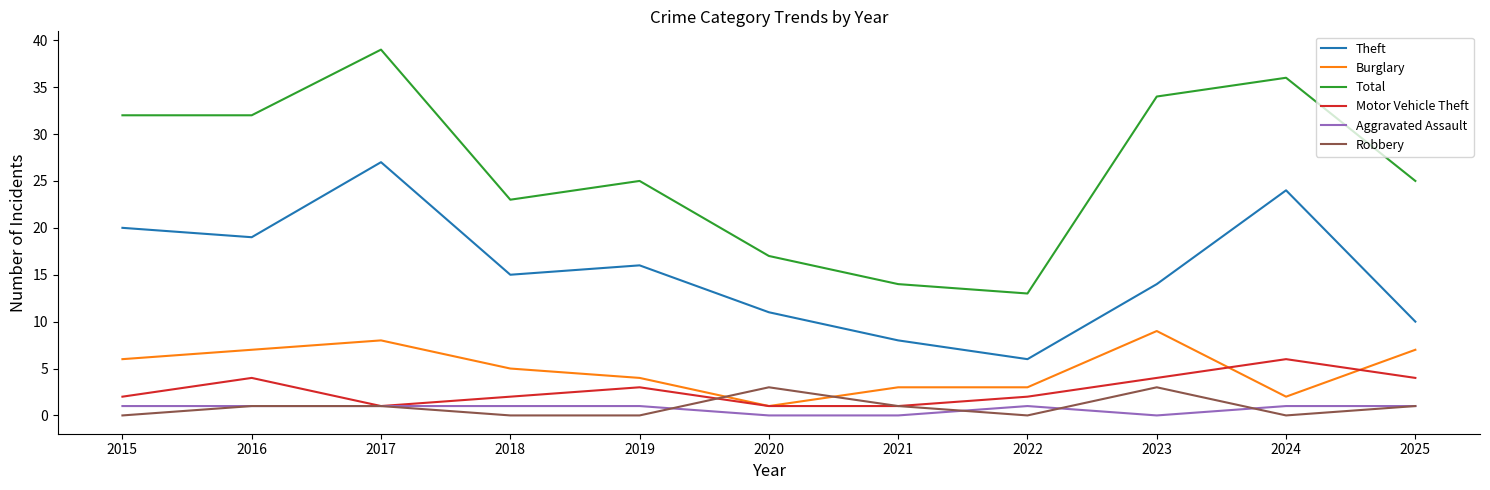

What are all the series names shown in the legend?

Theft, Burglary, Total, Motor Vehicle Theft, Aggravated Assault, Robbery